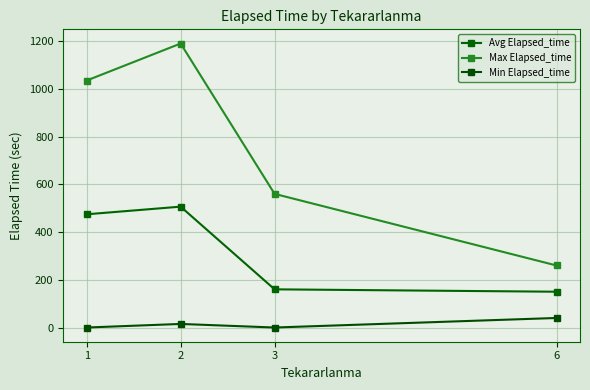

How many data points does each series have?

4